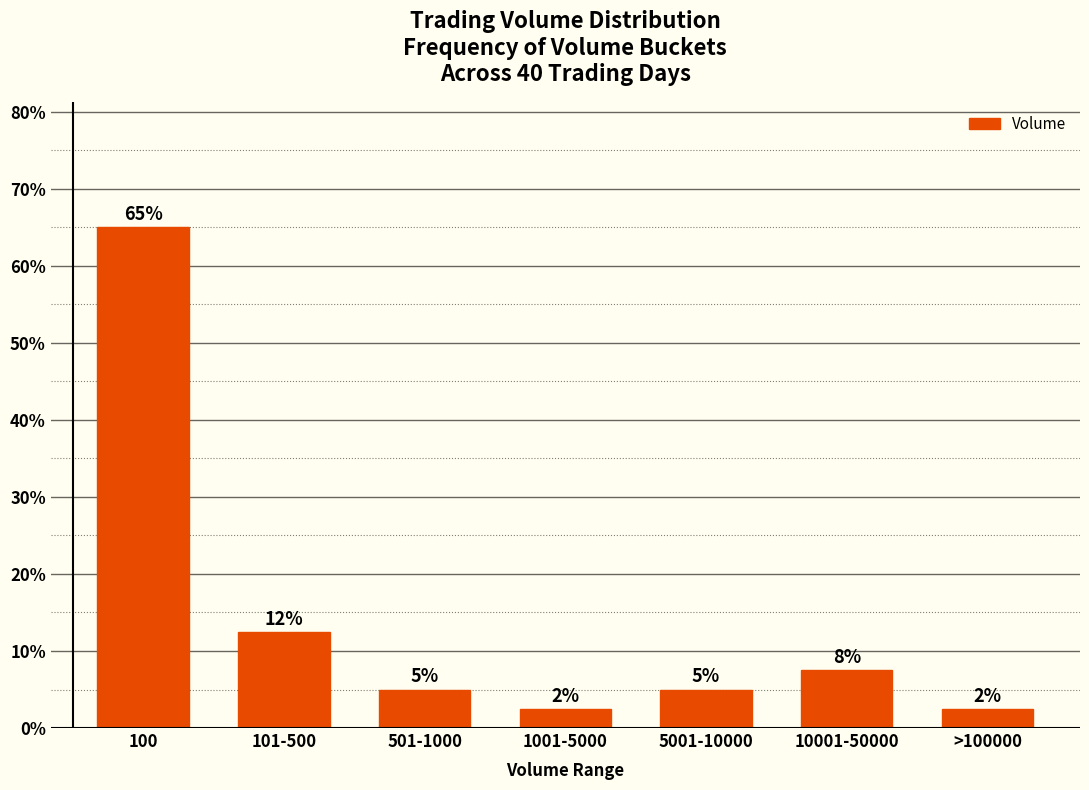

Reading left to right, what are all the values shown in this chart?

100=65.0	101-500=12.5	501-1000=5.0	1001-5000=2.5	5001-10000=5.0	10001-50000=7.5	>100000=2.5